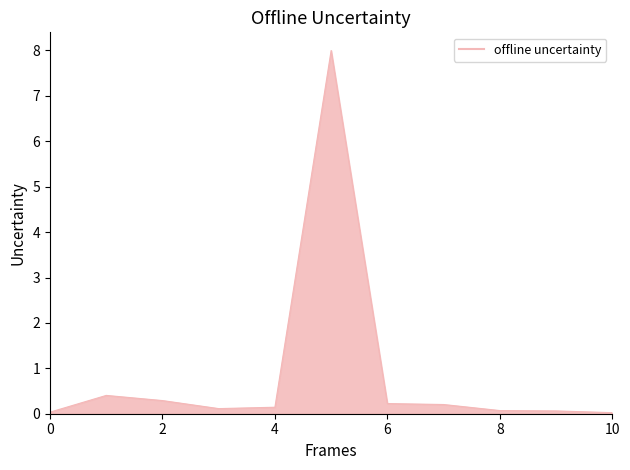

What is the greatest value displayed?

8.0